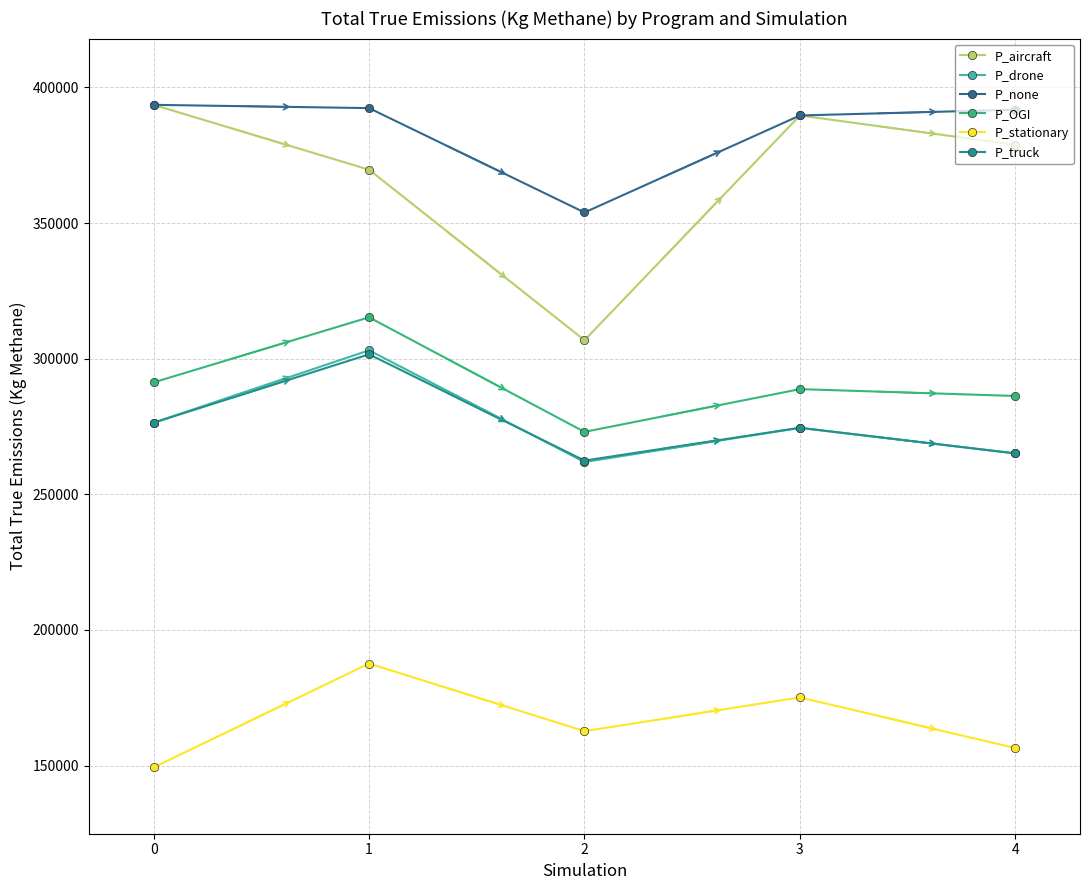

What are all the series names shown in the legend?

P_aircraft, P_drone, P_none, P_OGI, P_stationary, P_truck